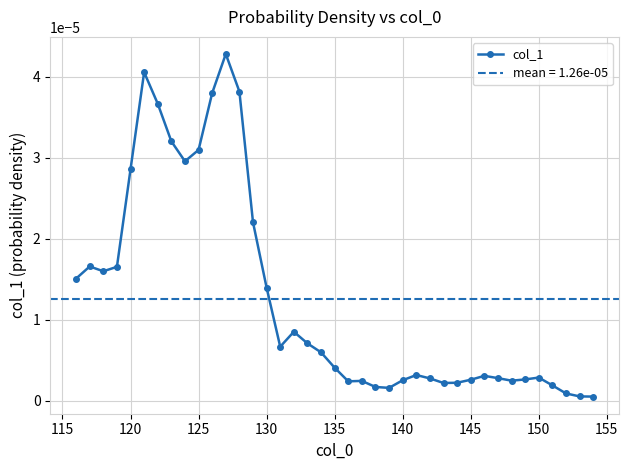

How many interior local peaks (higher than both neighbors) does the data have?

8